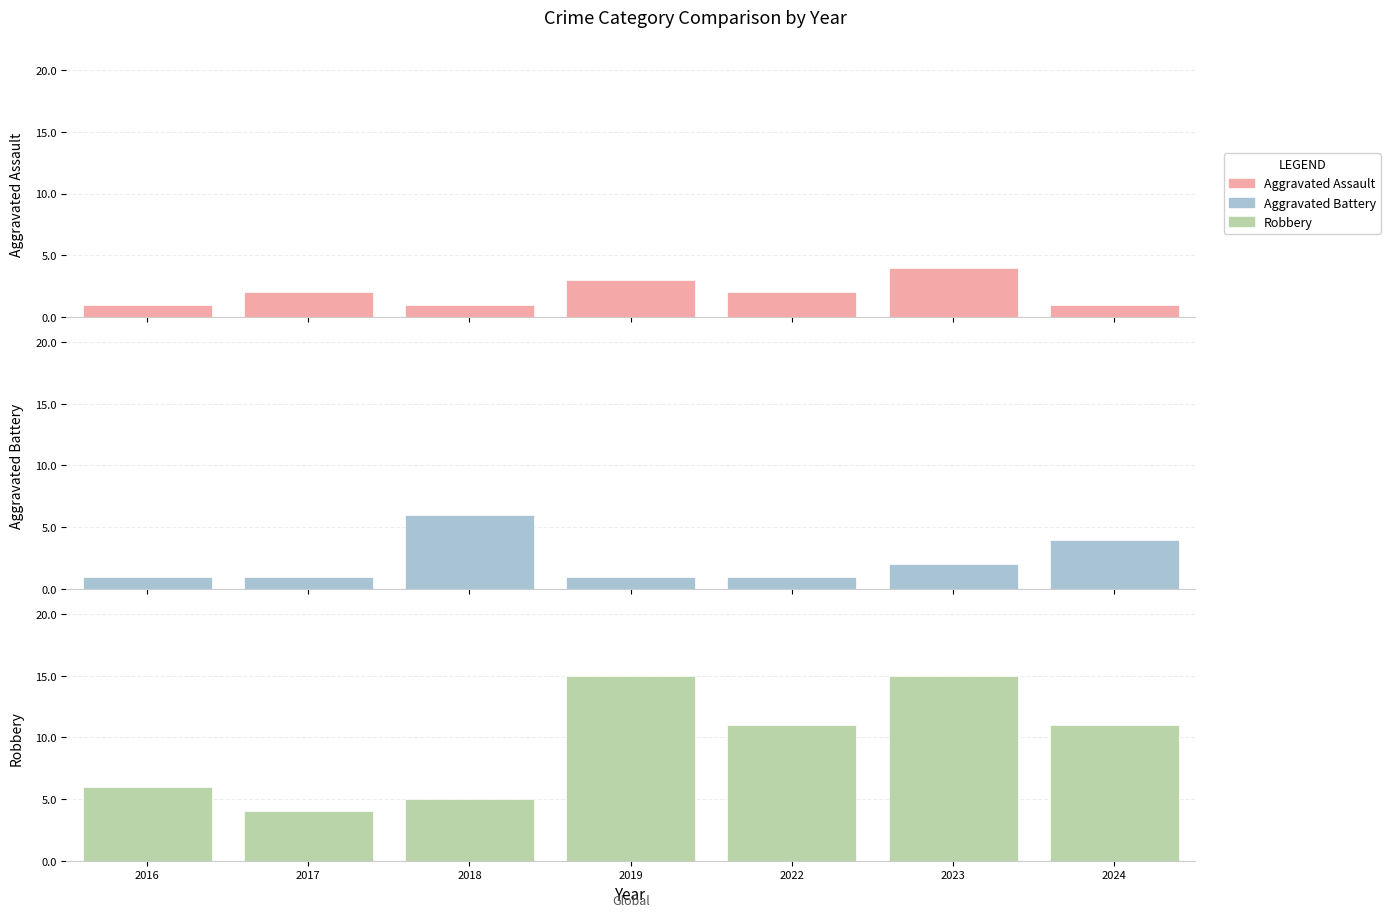

What is the average value of the Aggravated Assault series?

2